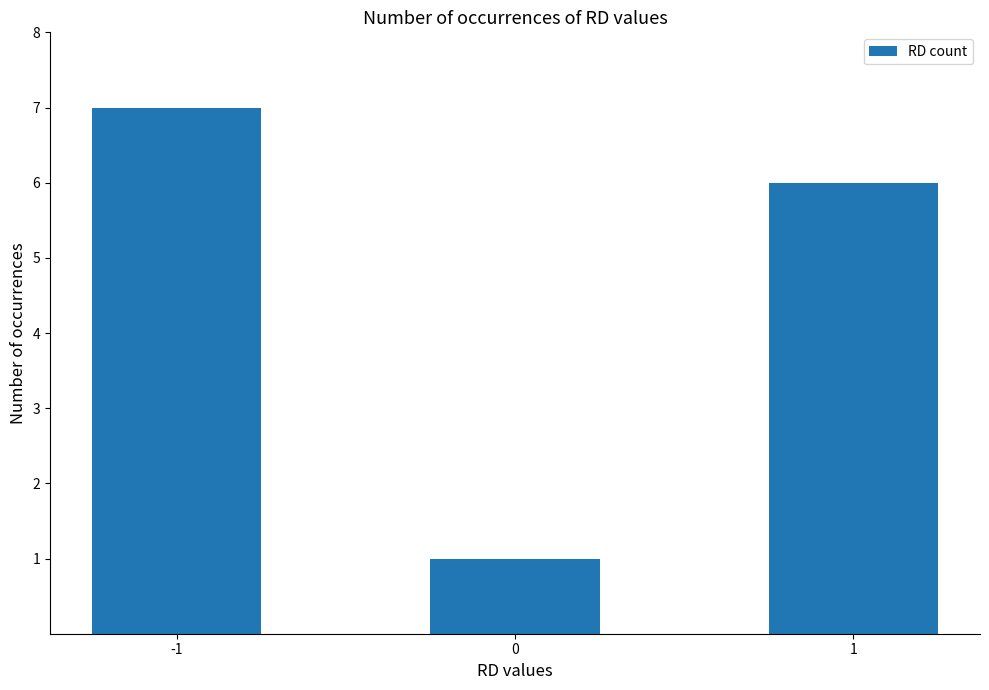

What is the value of the 1st bar from the left?

7